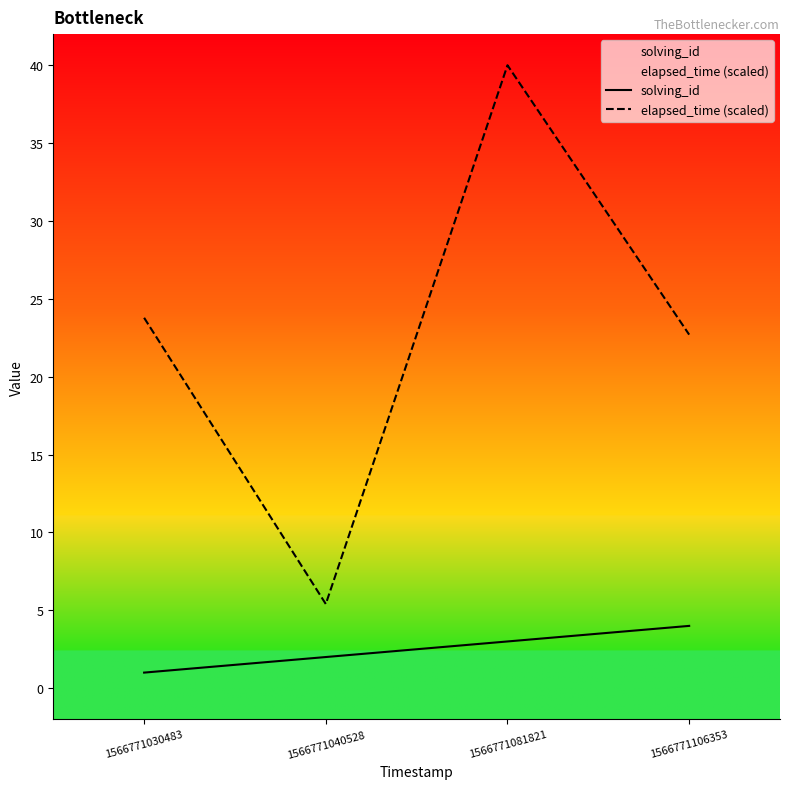

How many values in the elapsed_time (scaled) series are below 23?

2